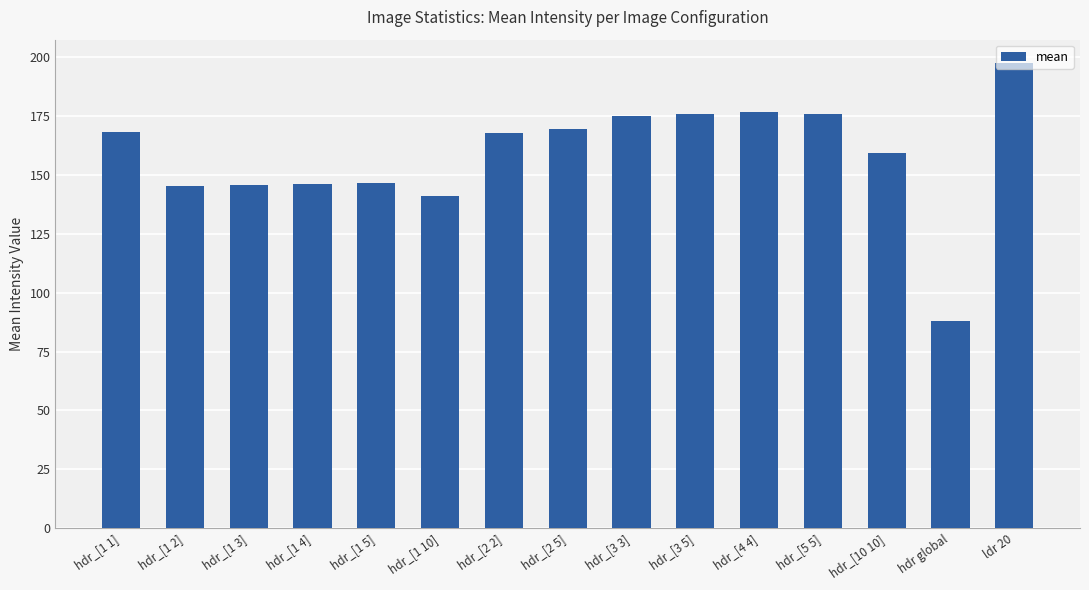

Is it true that the value at hdr_[1 2] is 41.7?

False